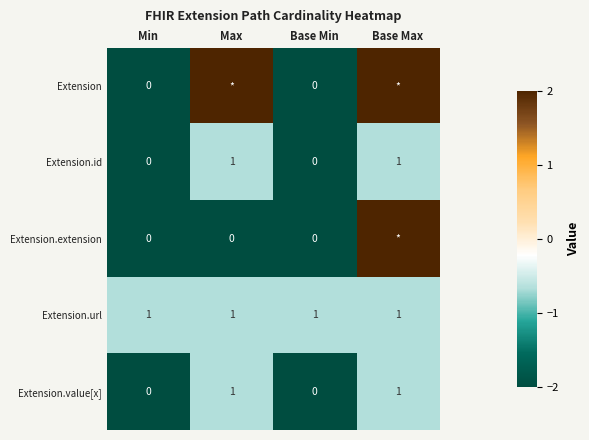

Which has a higher value, Max or Min?

Max